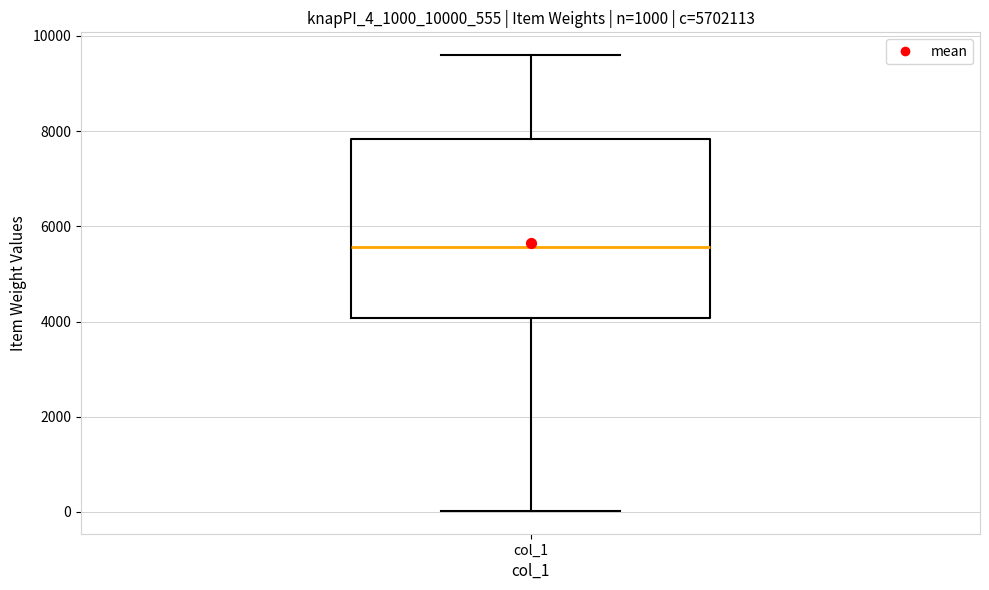

Where is the lower edge of the box for col_1 on the y-axis? The values are not printed on the chart, so give them approximately, as read against the axis.

4000